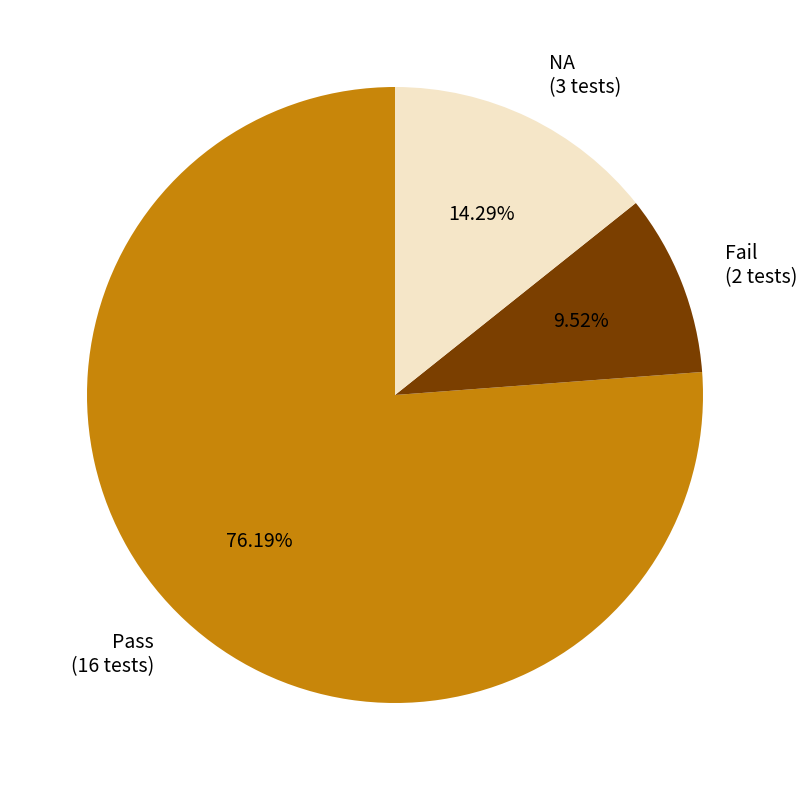

The Pass slice represents 83% of the pie. True or false?

False